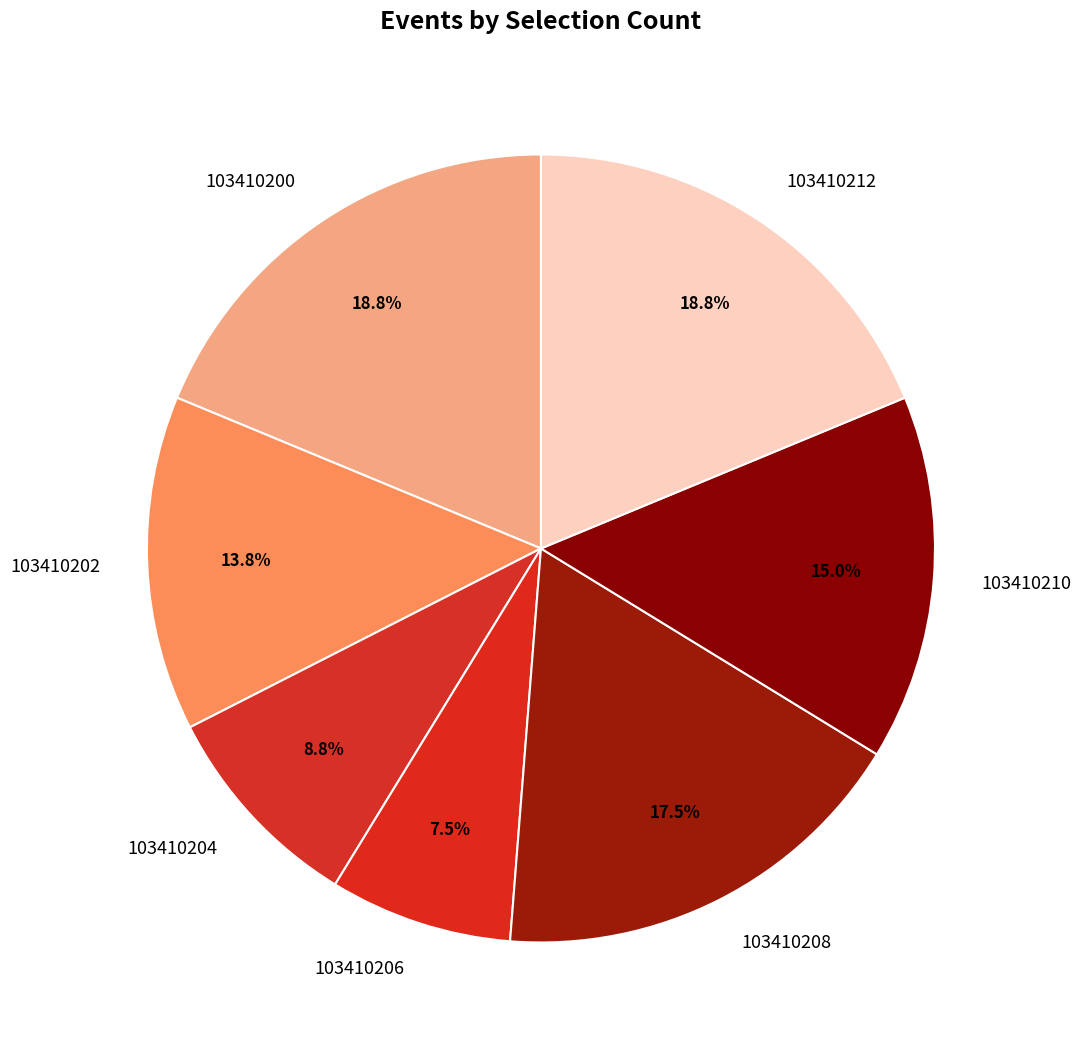

Which category has the smallest portion of the pie?

103410206